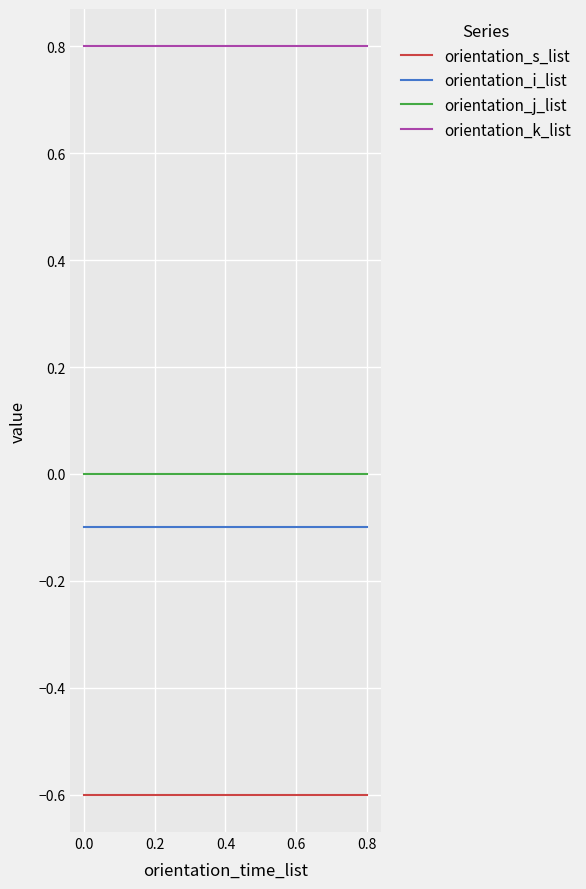

Which series has the largest total across all categories?

orientation_k_list